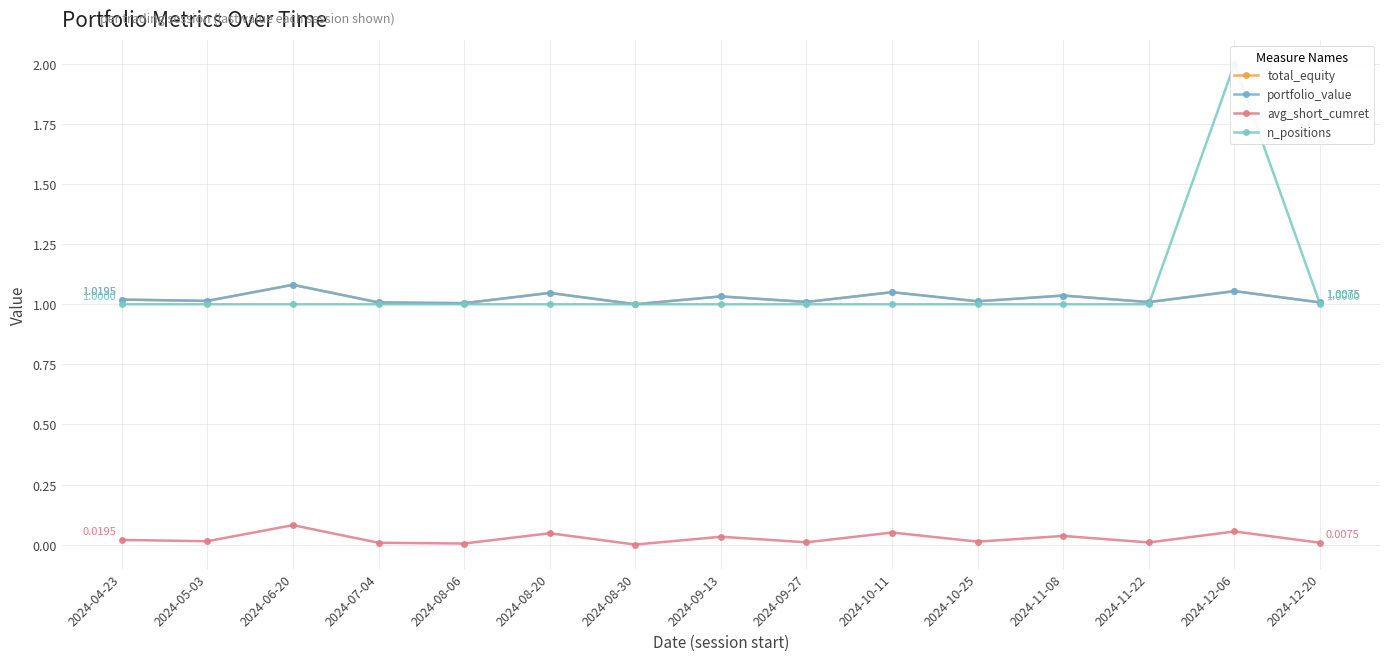

True or false: portfolio_value and n_positions cross at least once.

True